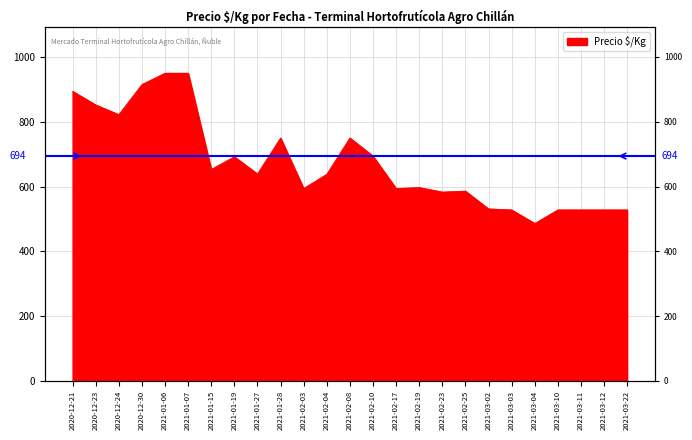

How many data points are less than 638?

12